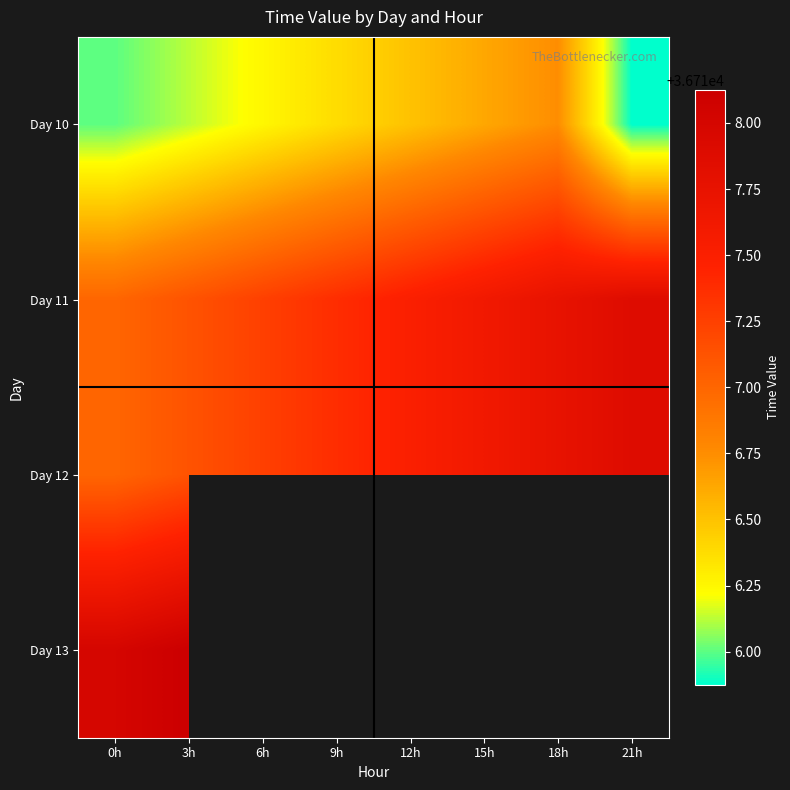

What is the spread (max minus min) of values at 3h?

2.0